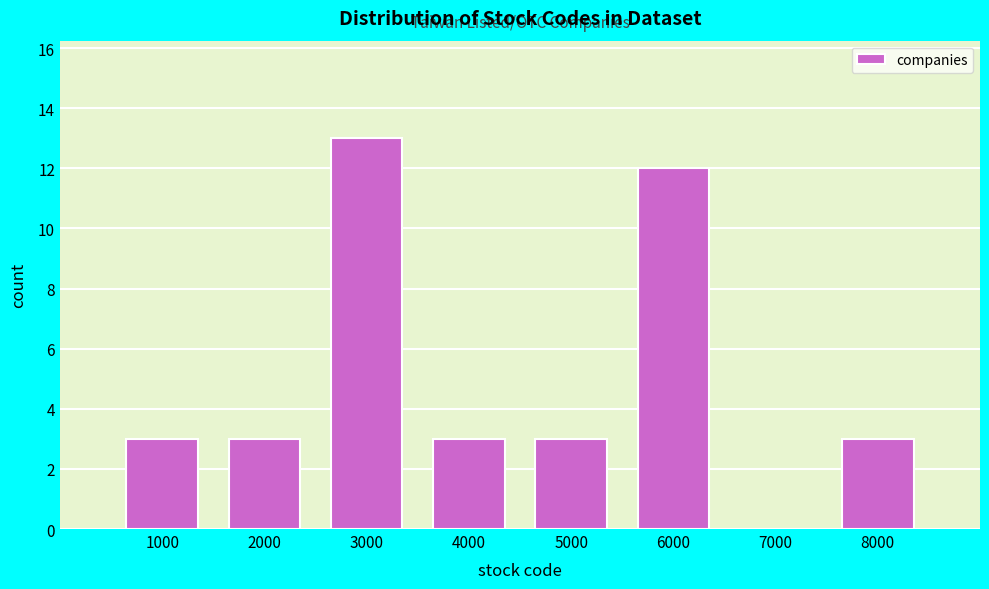

Reading right to left, transcribe all the data shown in this chart.

8000=3	7000=0	6000=12	5000=3	4000=3	3000=13	2000=3	1000=3